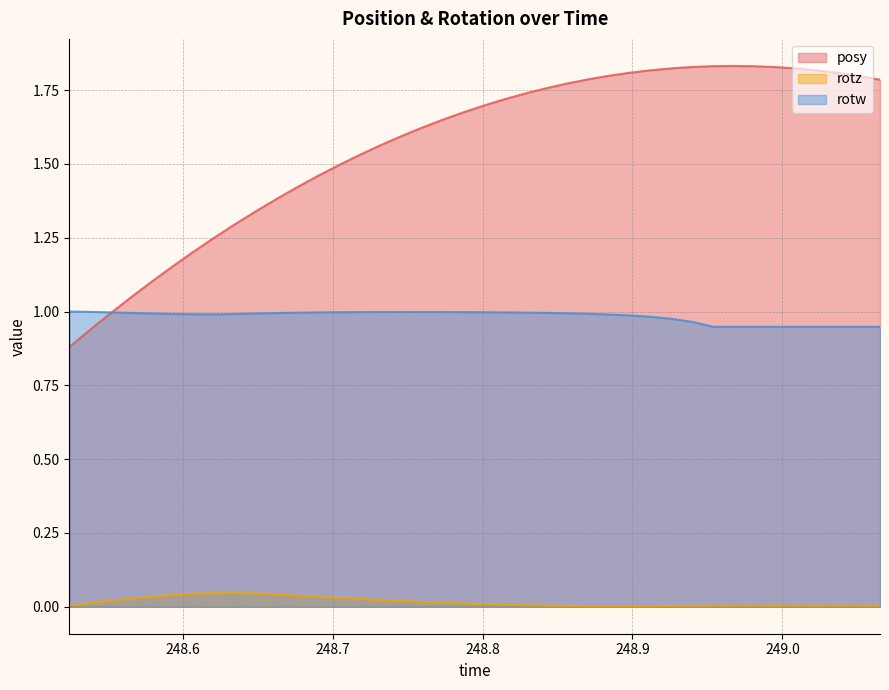

At how many categories does at least one series exceed 0?

40